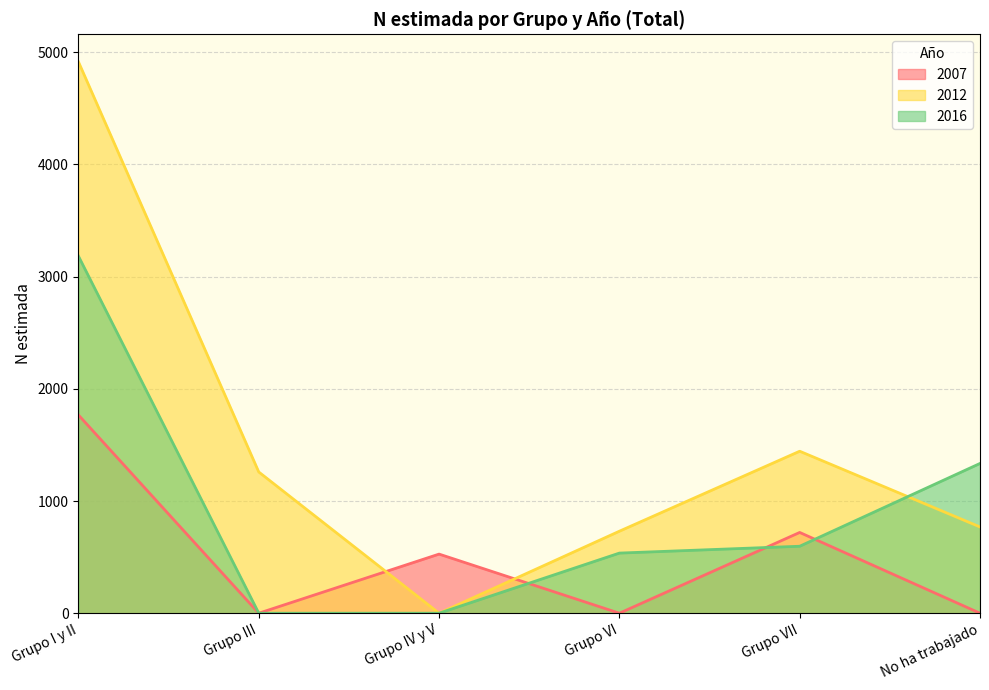

At which label does 2012 reach its minimum?

Grupo IV y V